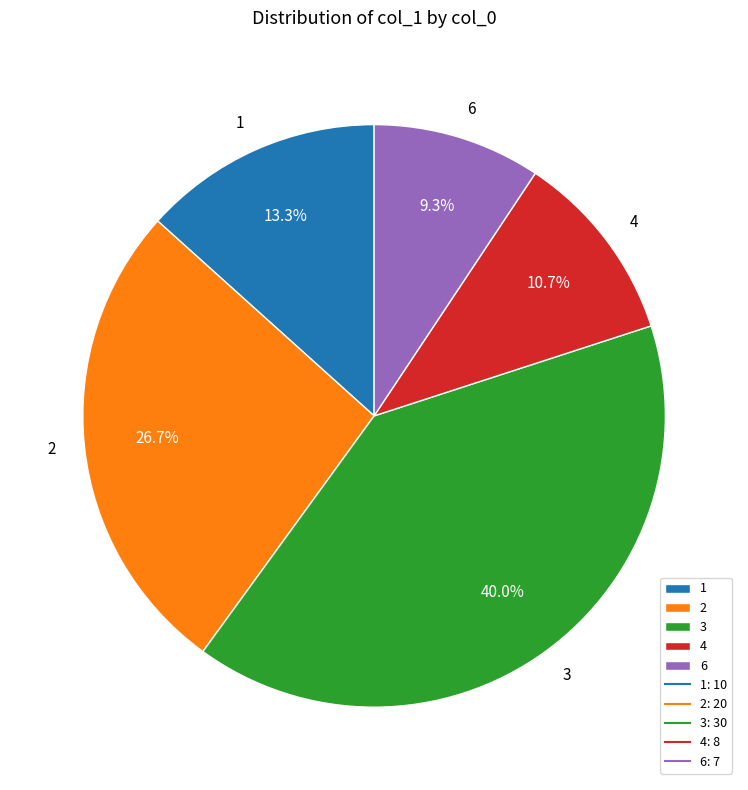

What is the largest slice in the pie chart?

3